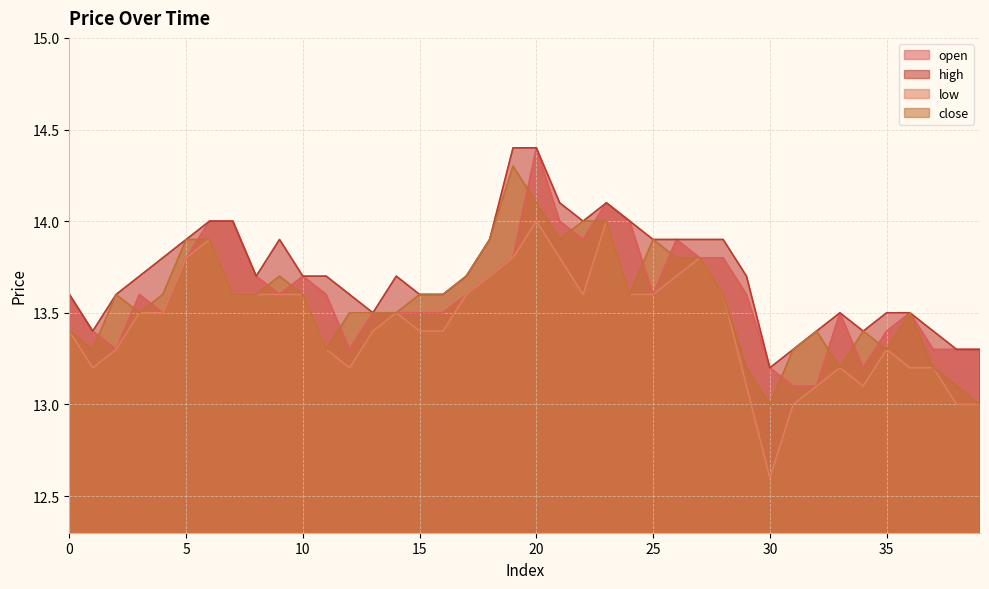

What is the highest value of the low series?

14.0